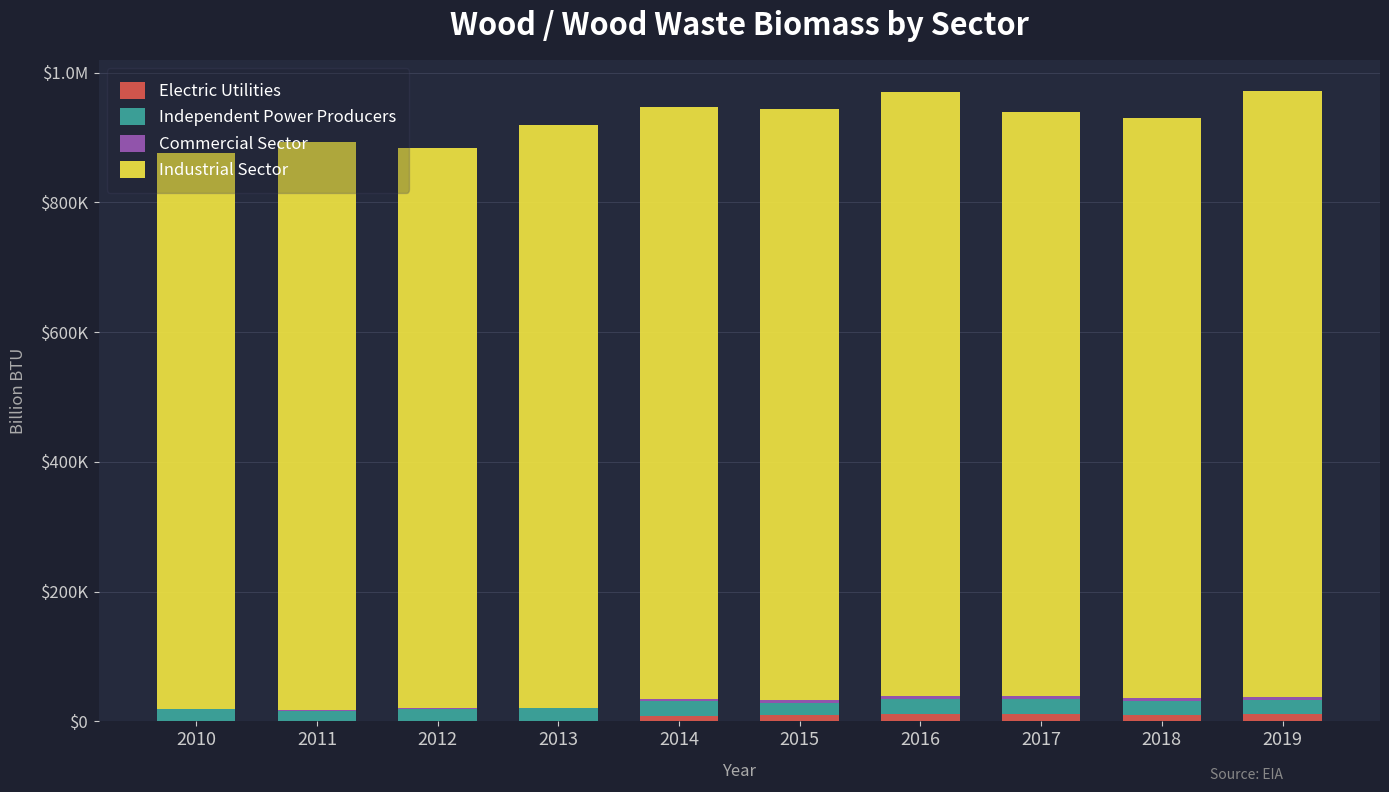

Are the bars horizontal?

No